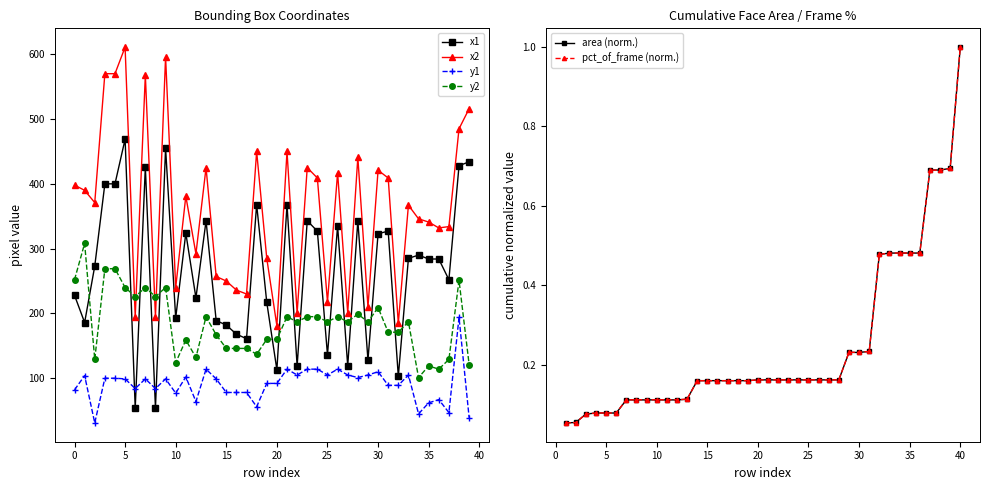

Between 35 and 37, which is larger?

35